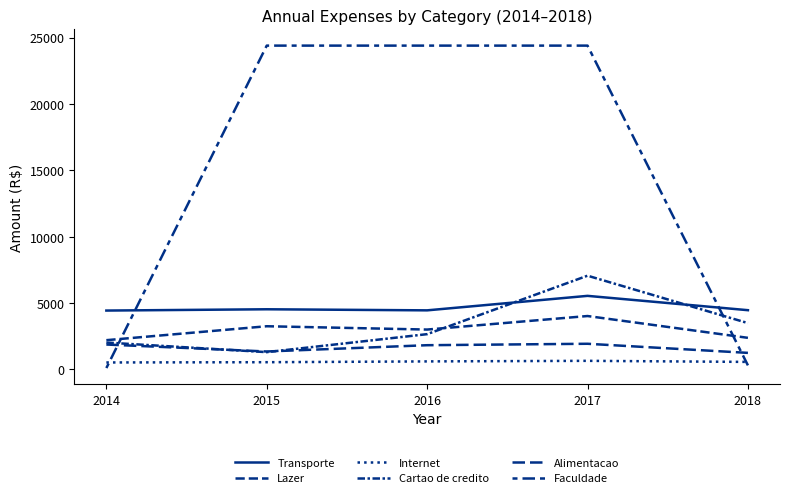

Between which two adjacent categories do Internet and Faculdade first intersect?

2014 and 2015